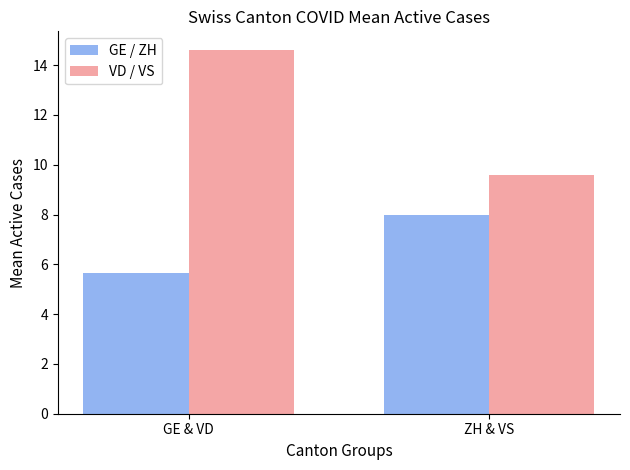

Between GE & VD and ZH & VS, which series saw the biggest shift?

VD / VS